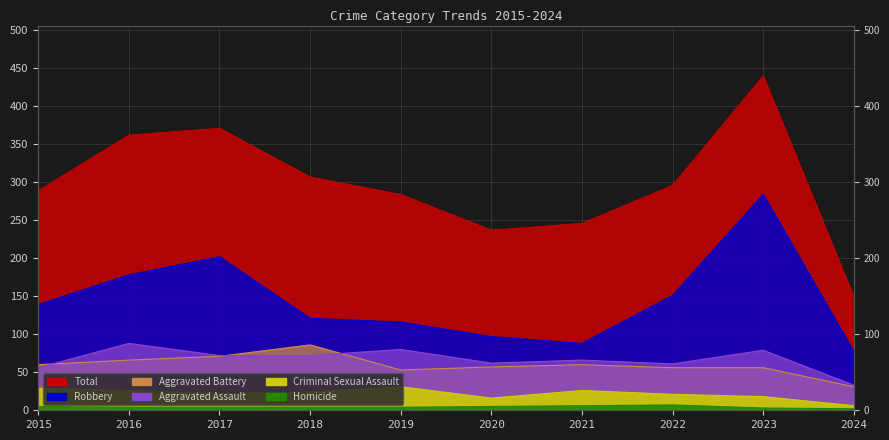

What is the value of the Total point at the 7th from the left?

246